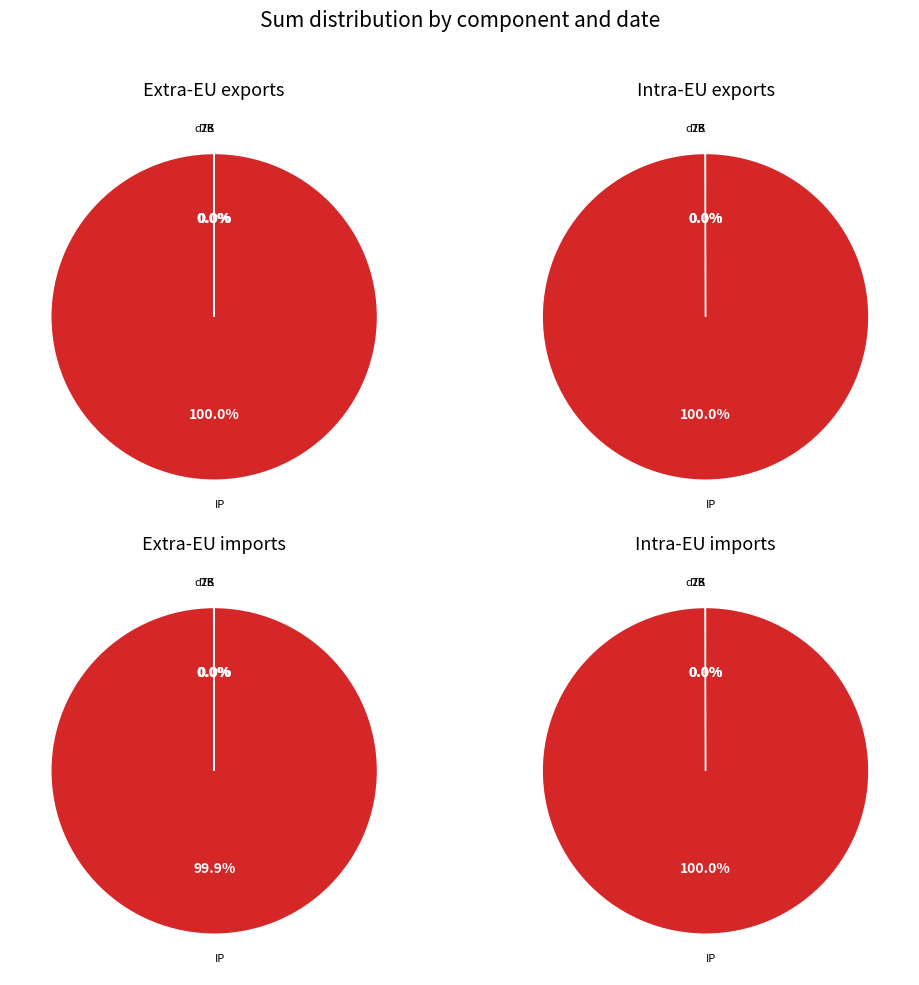

Is there a majority slice in this chart?

Yes